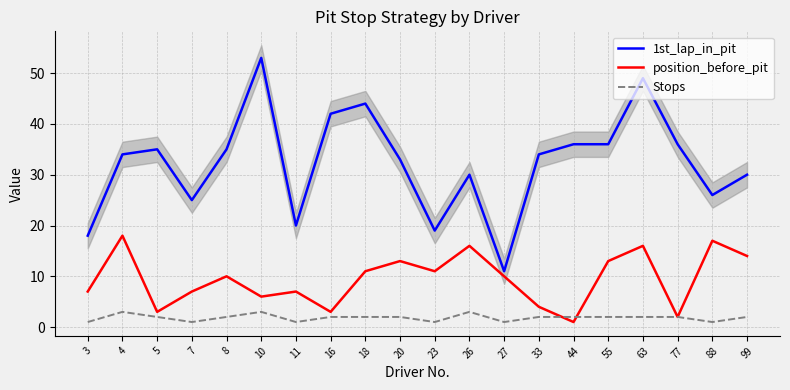

Is it true that Stops equals 2 at 7?

False